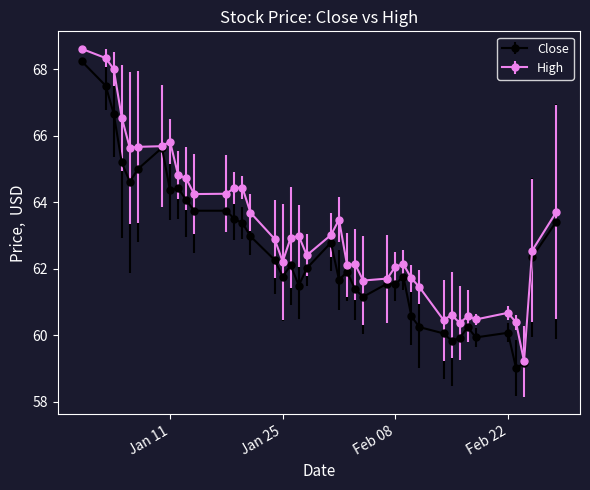

What is the maximum value shown in the chart?

68.6